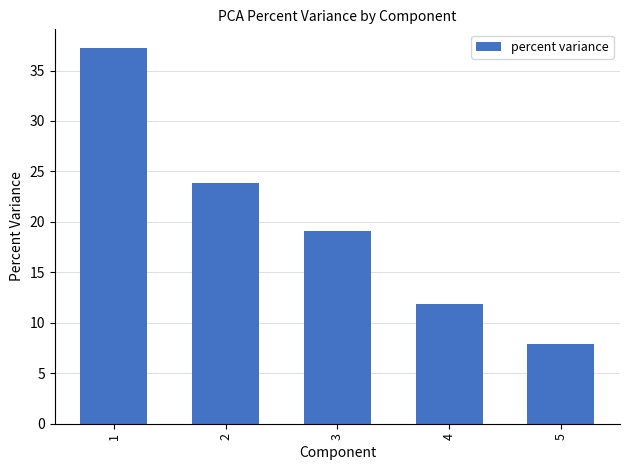

The value at 2 is 23.9. True or false?

True